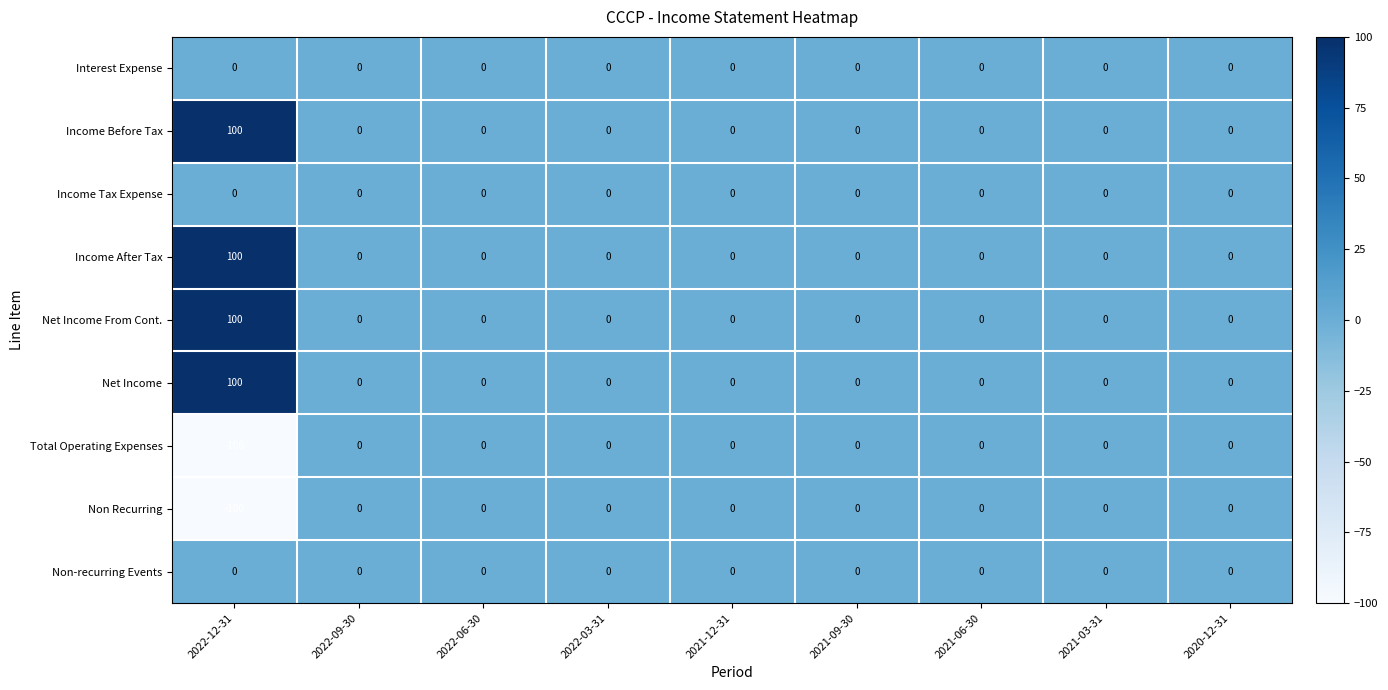

What is the smallest value displayed?

-100